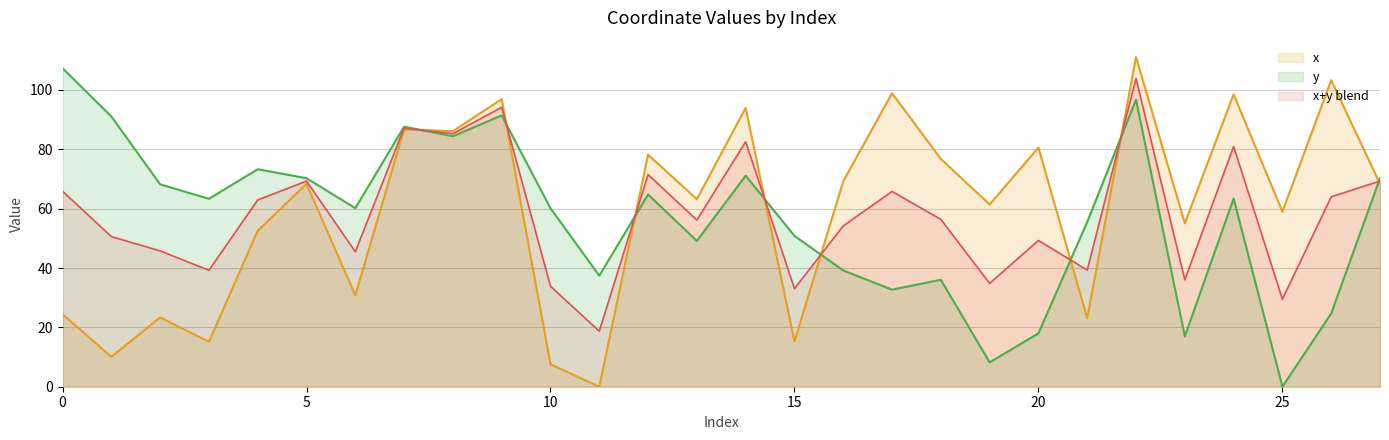

Does the chart have visible grid lines?

Yes